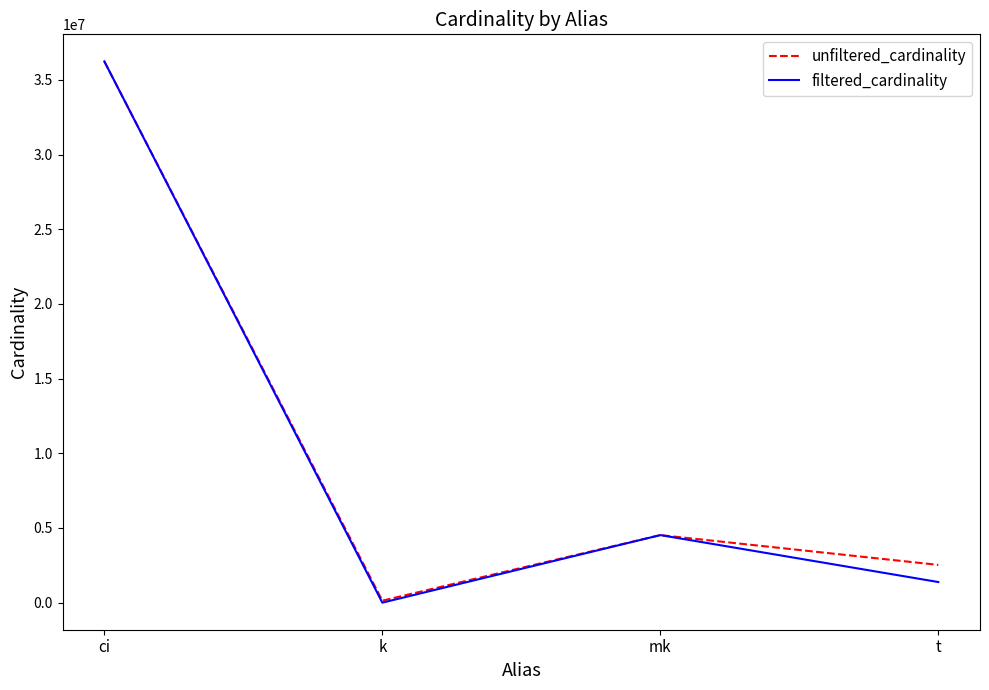

Is this an area chart (filled region under the line)?

No